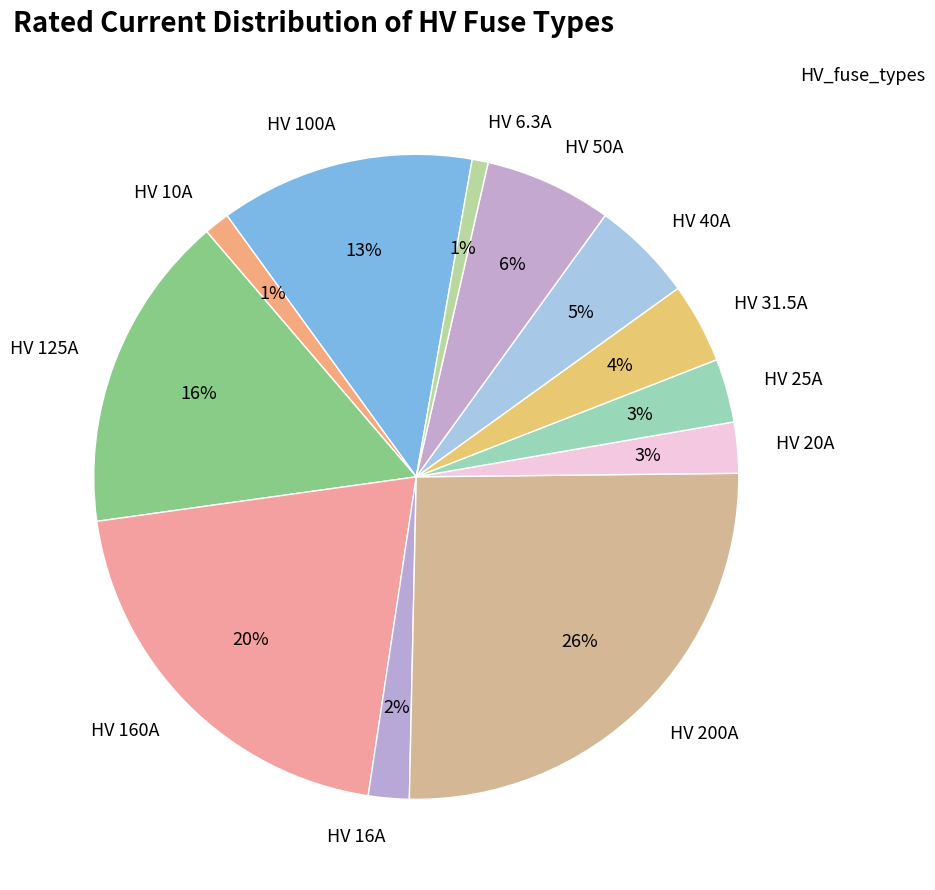

Combined, do HV 25A and HV 10A account for over 50%?

No